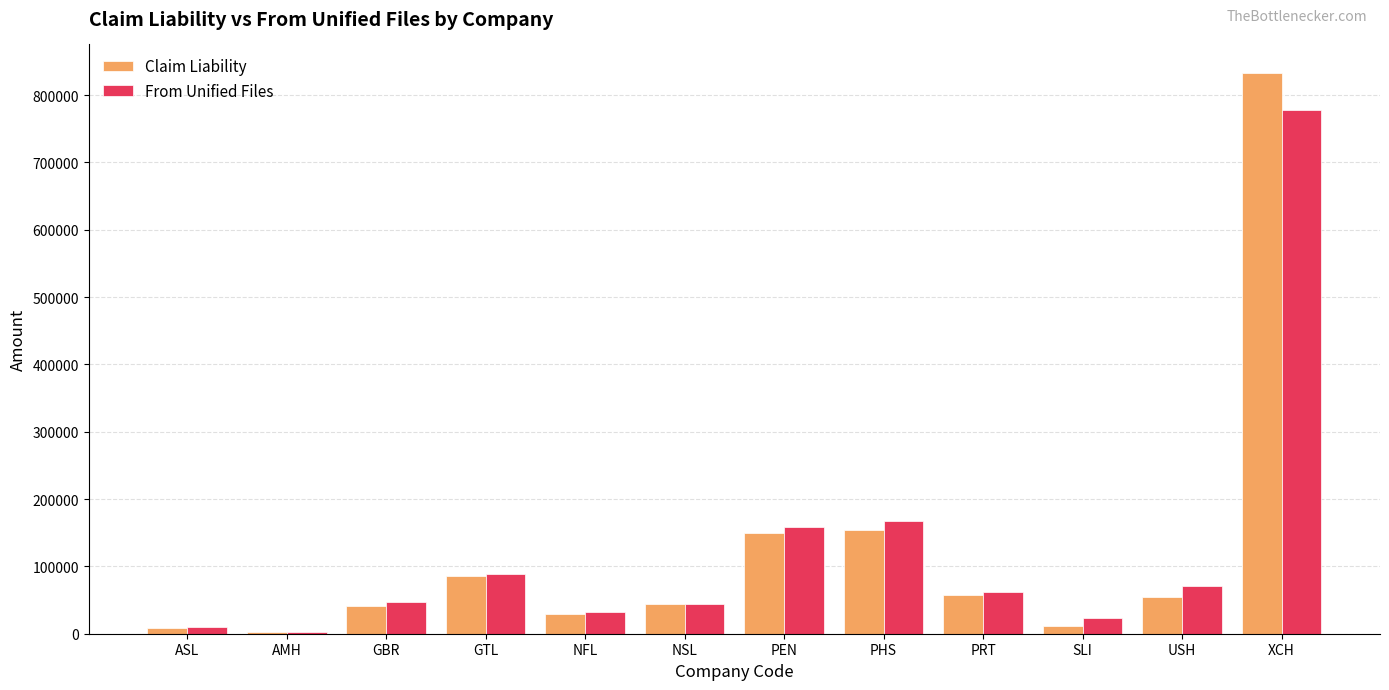

The From Unified Files series shows 60641.6 at GTL. True or false?

False